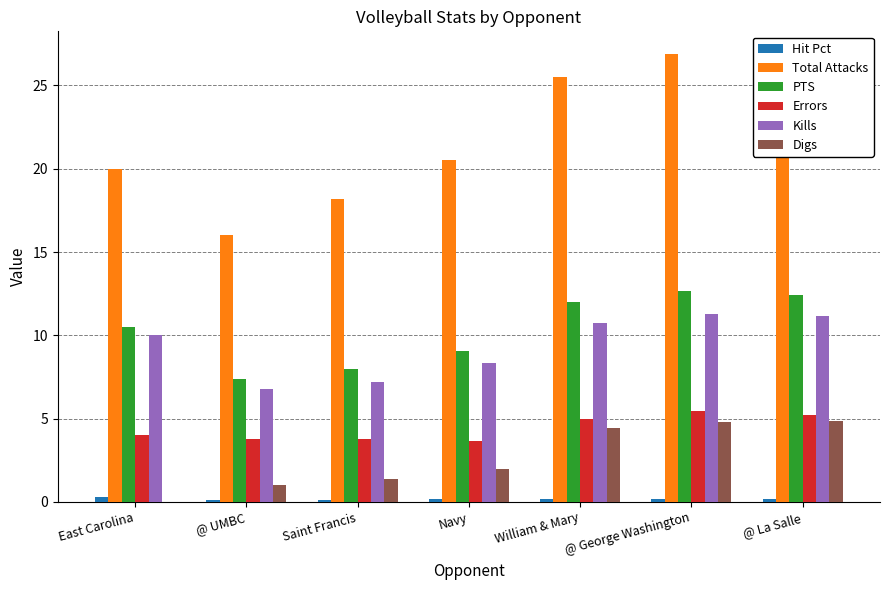

Does the chart contain stacked bars?

No